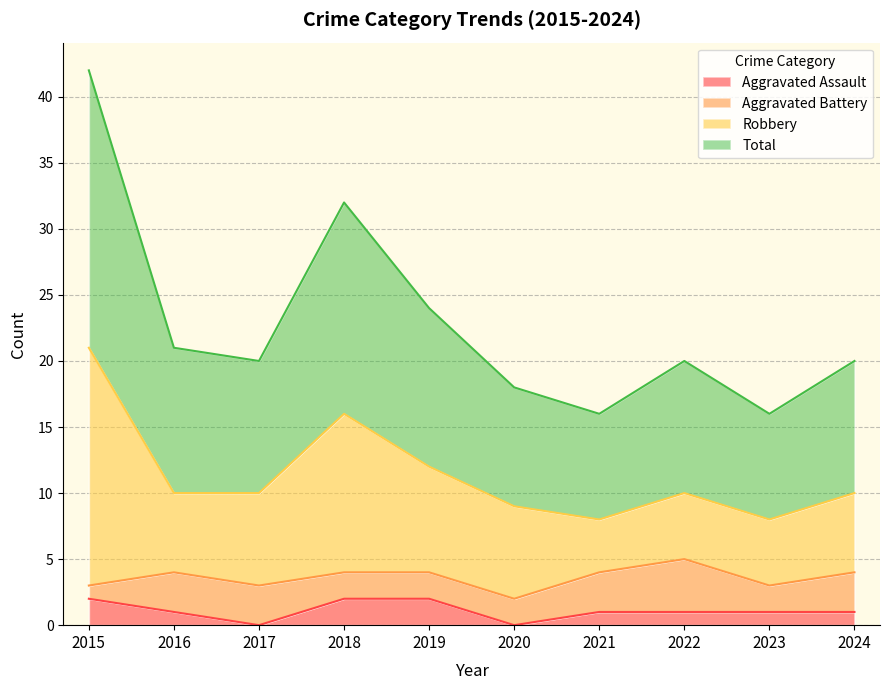

The value of Aggravated Assault at 2023 is 2. True or false?

False